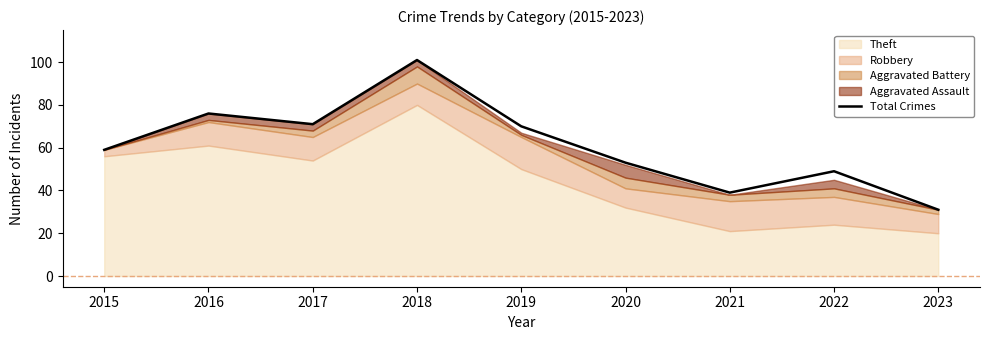

Reading right to left, transcribe all the data shown in this chart.

2023=31	2022=49	2021=39	2020=53	2019=70	2018=101	2017=71	2016=76	2015=59